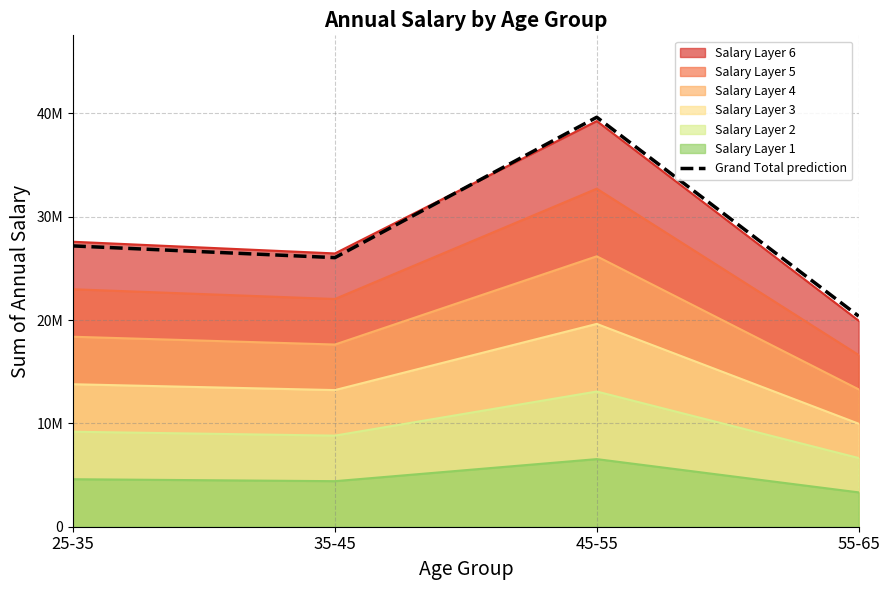

What is the greatest value displayed?

39626077.8